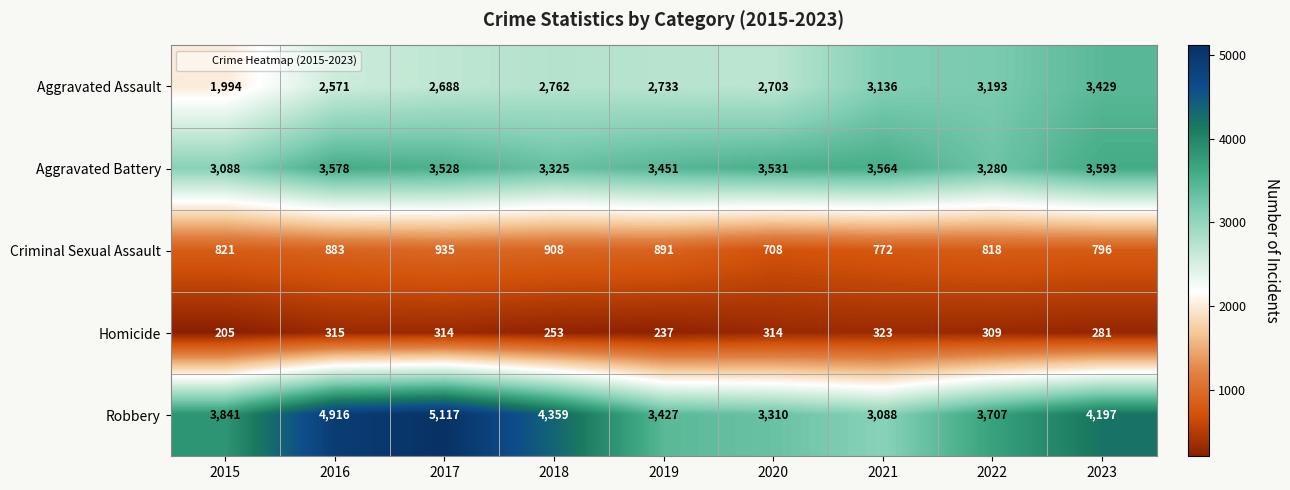

Which category has the highest value across all series?

2017